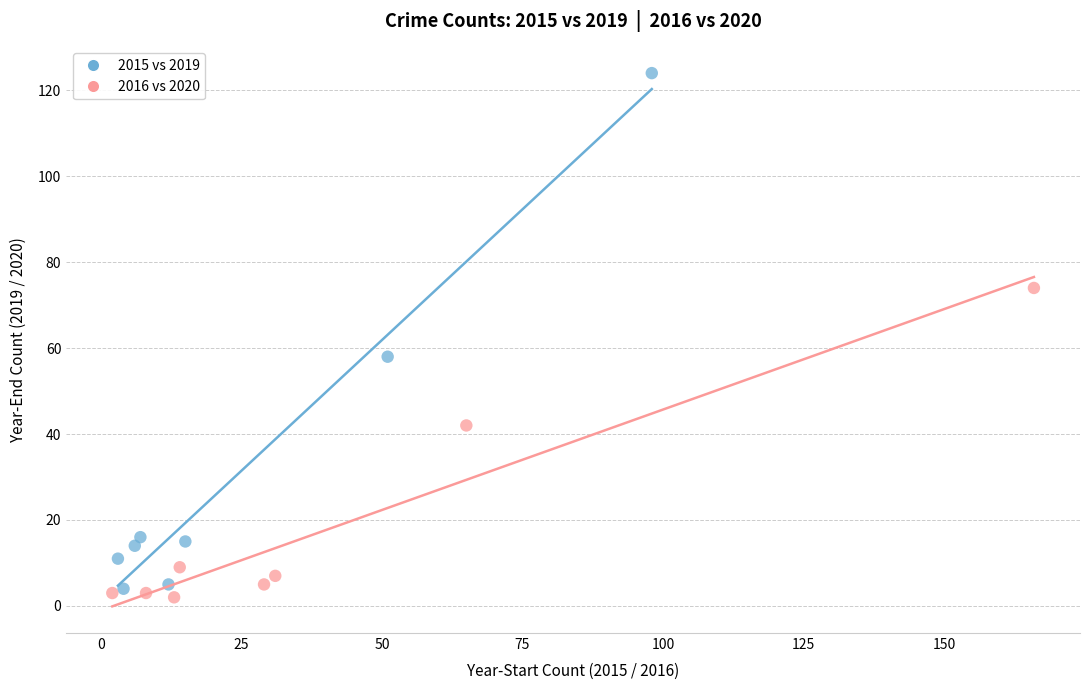

Which series has the largest Y range (max minus min)?

2015 vs 2019